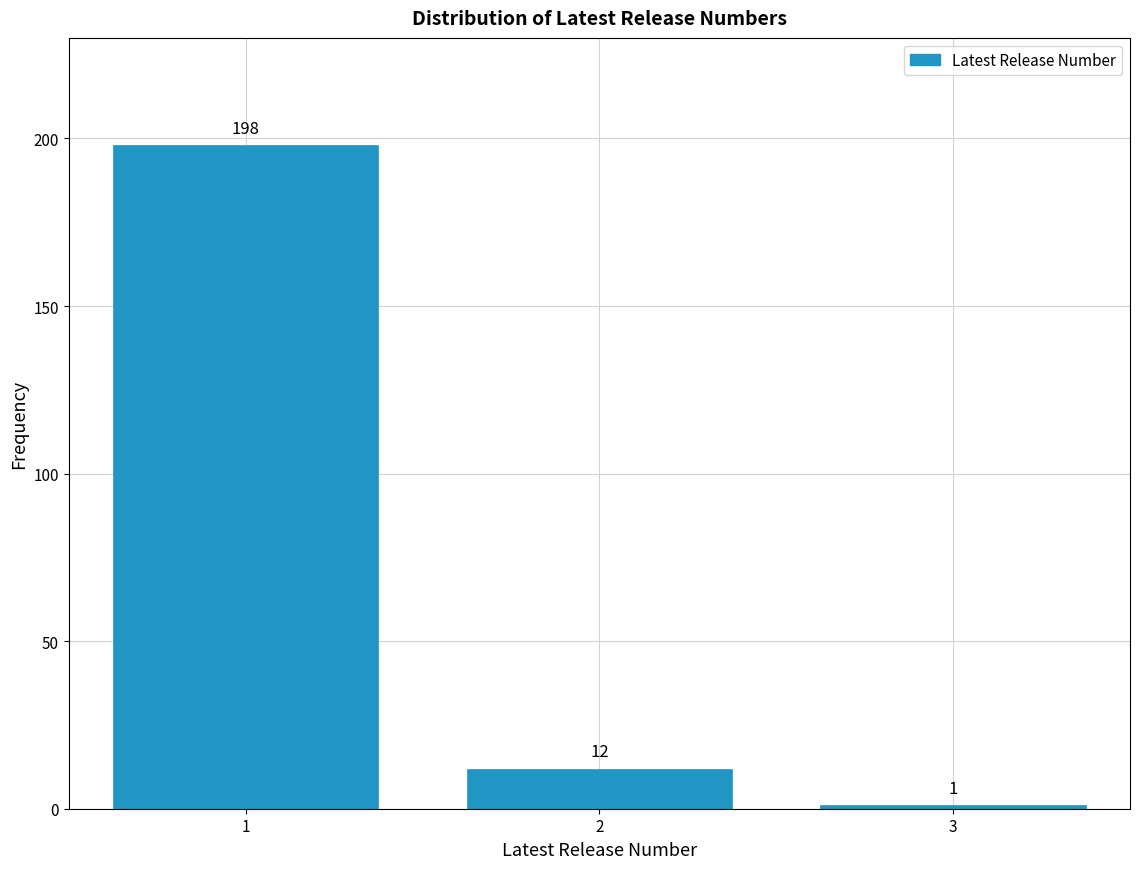

Reading left to right, what are all the values shown in this chart?

198	12	1